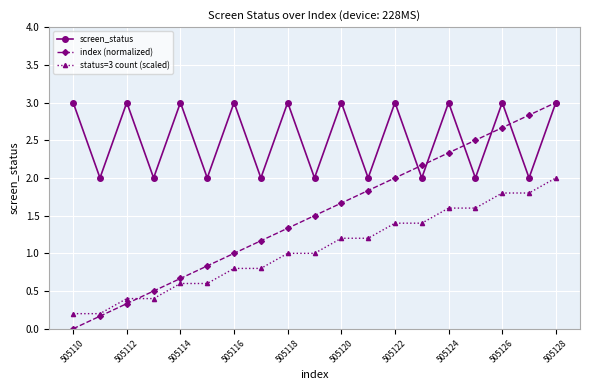

Which series has the largest range (max minus min)?

index (normalized)